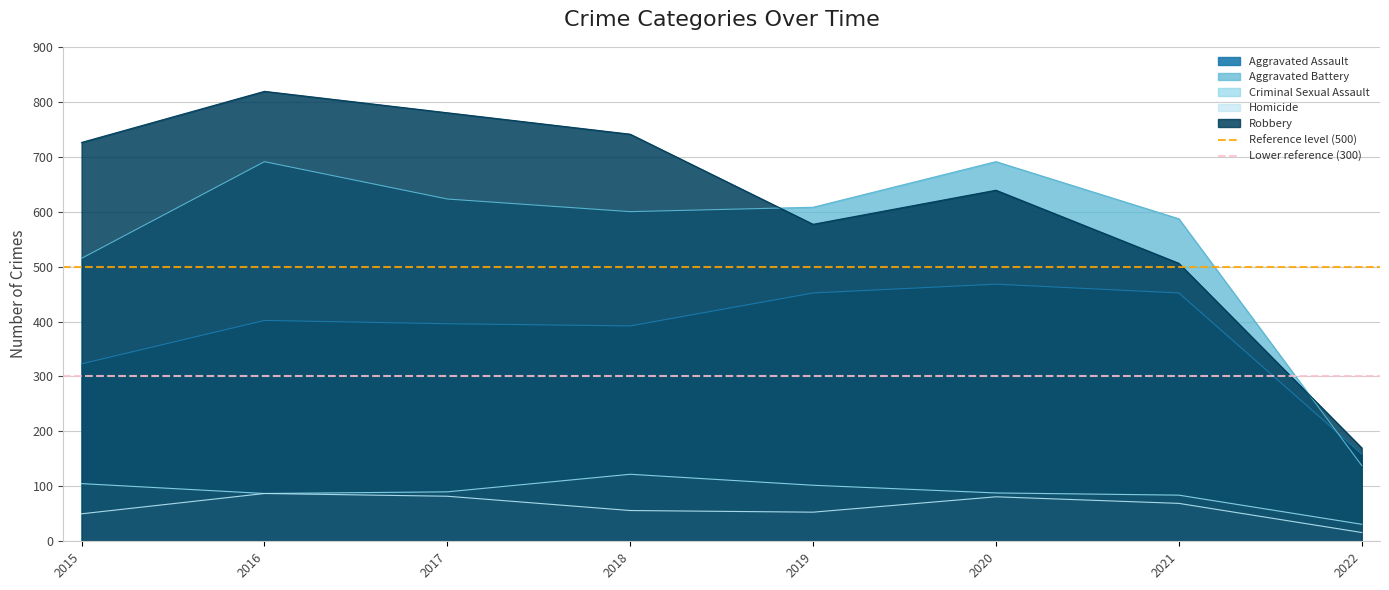

True or false: Lower reference (300) has a value of 300 at 2015.

True